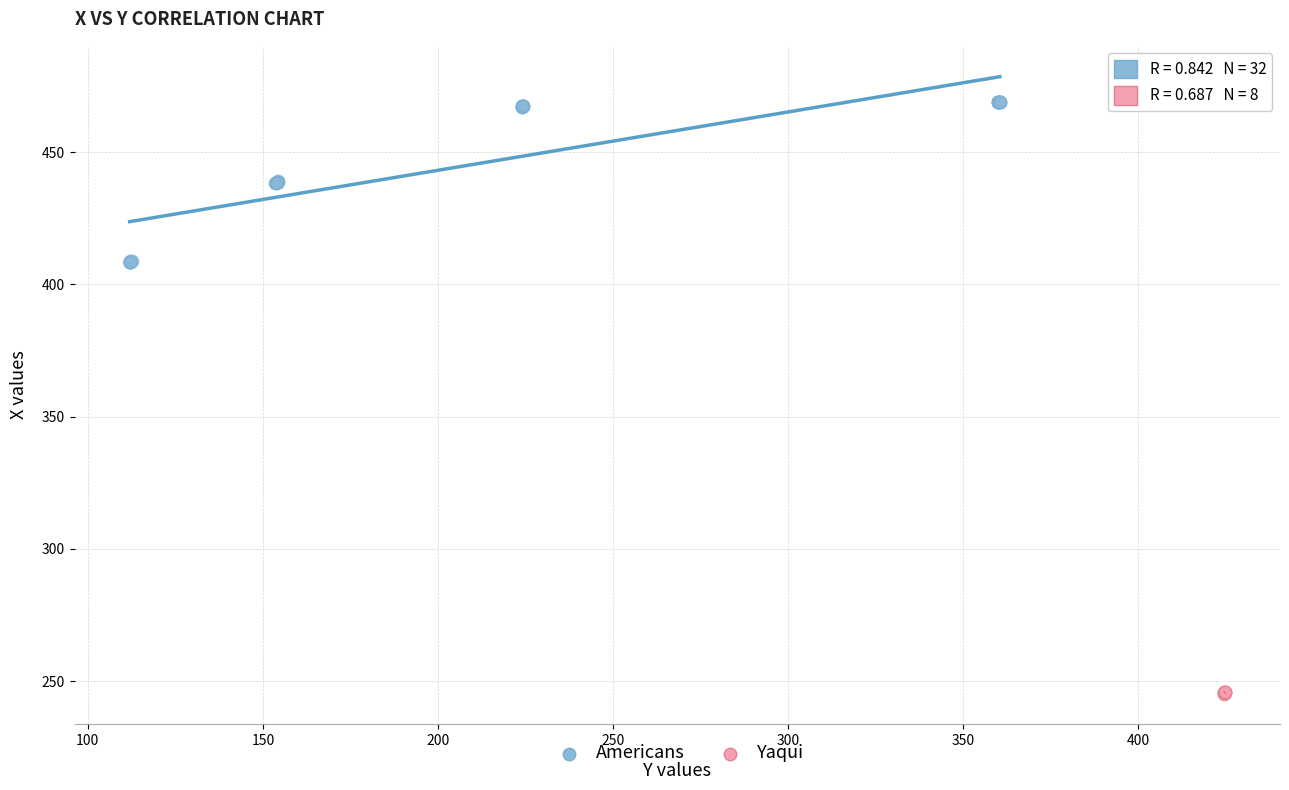

Which series reaches the minimum Y coordinate?

Yaqui